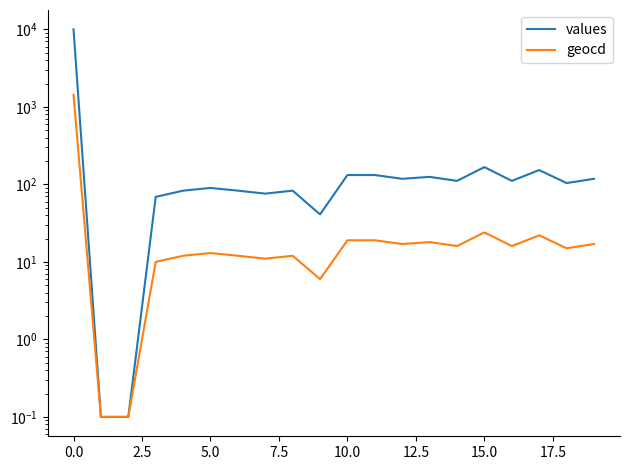

Which series changed the most between 10.0 and 18?

values